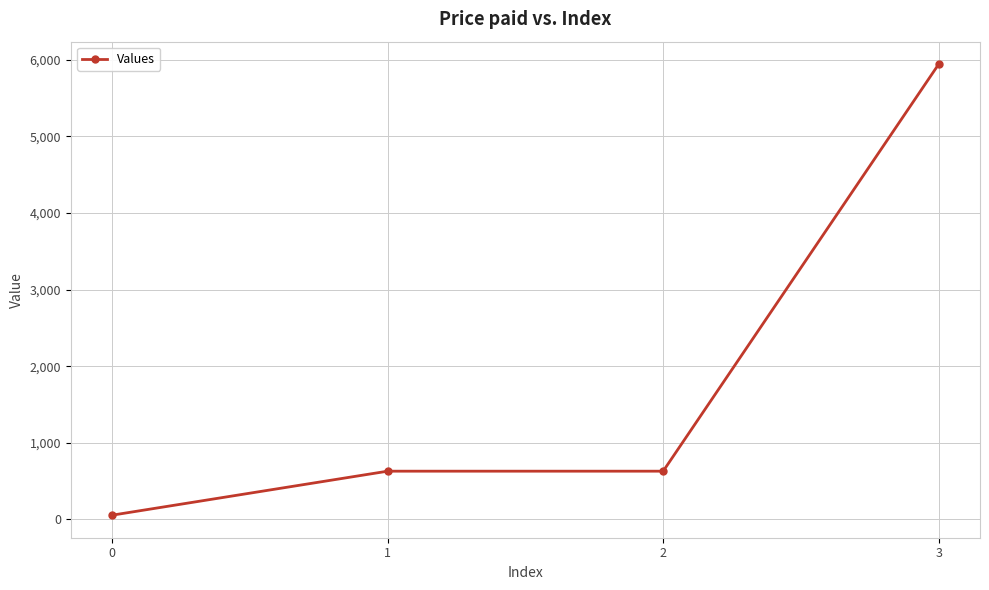

What is the change in value from 0 to 2?

+574